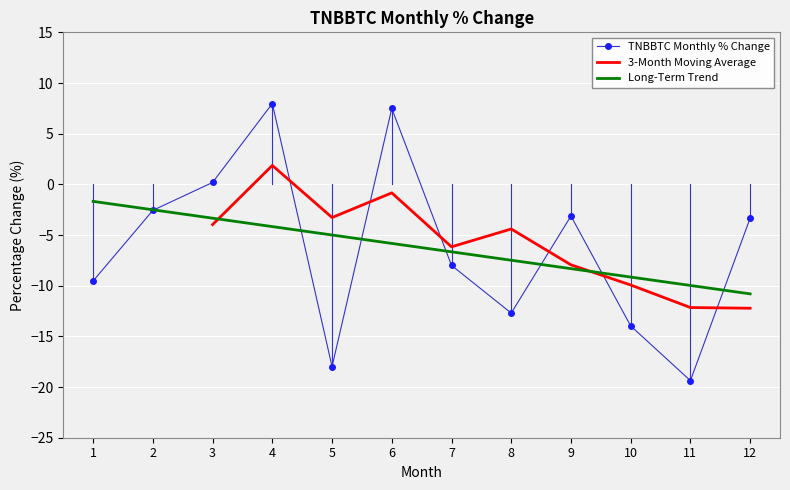

Which category has the highest value across all series?

4